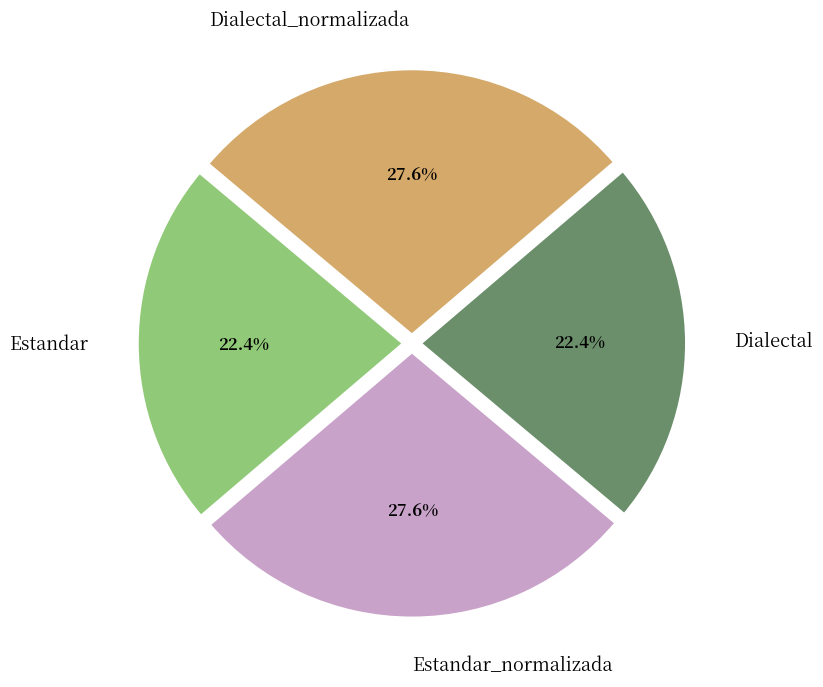

Is there any slice that represents more than half of the pie?

No